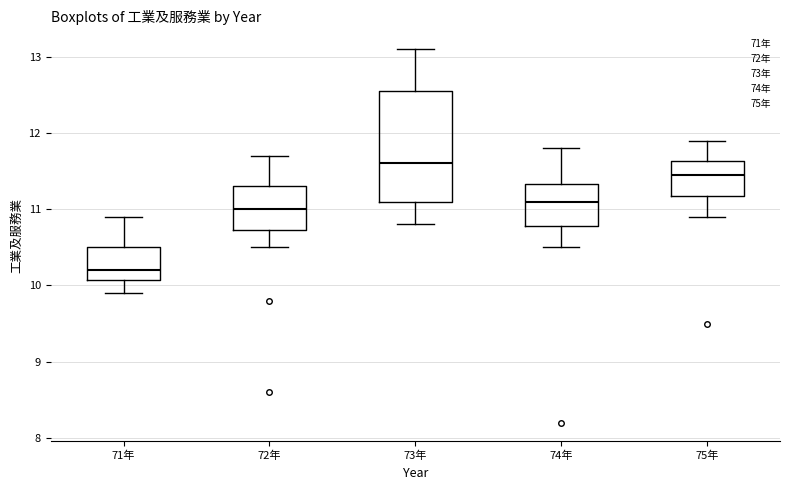

Which box has the lowest median line?

71年